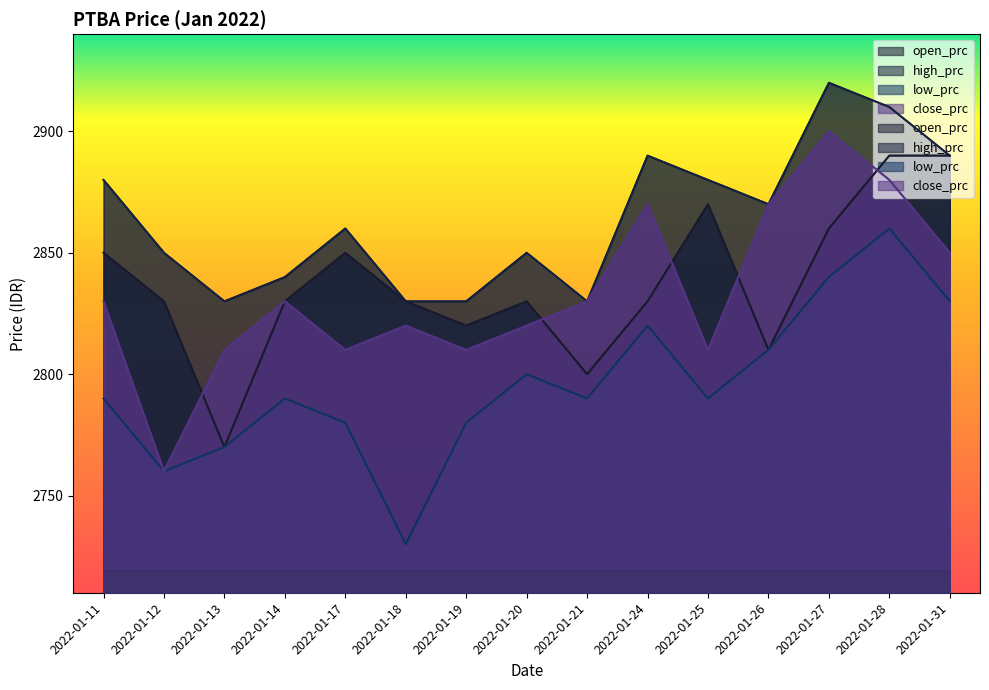

What is the sum of all close_prc values?

42500